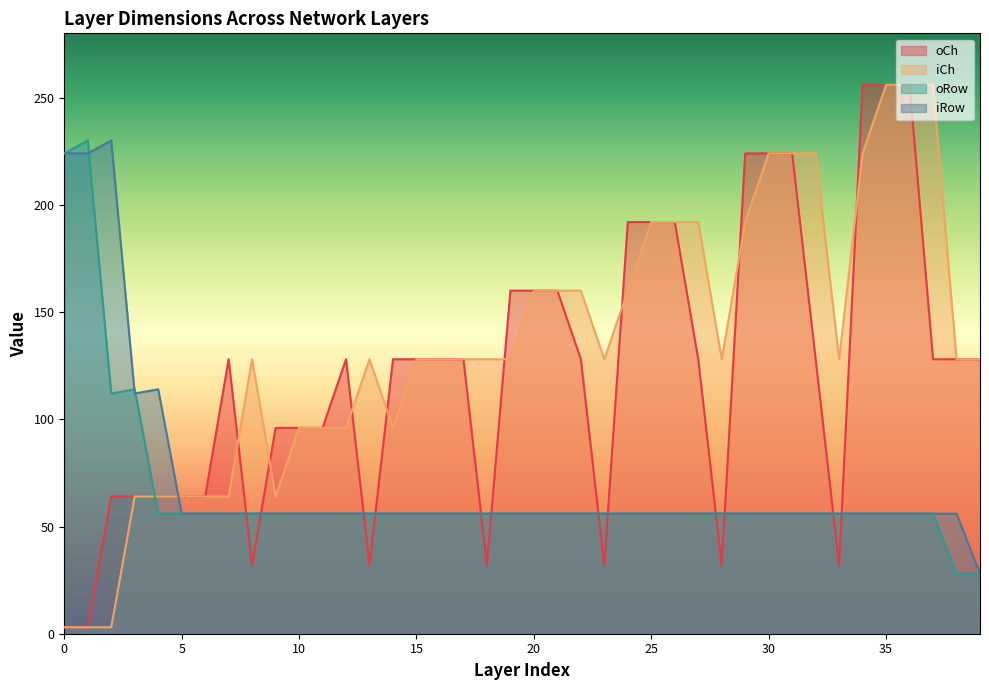

Reading left to right, transcribe all the data shown in this chart.

oCh: 3	3	64	64	64	64	64	128	32	96	96	96	128	32	128	128	128	128	32	160	160	160	128	32	192	192	192	128	32	224	224	224	128	32	256	256	256	128	128	128
iCh: 3	3	3	64	64	64	64	64	128	64	96	96	96	128	96	128	128	128	128	128	160	160	160	128	160	192	192	192	128	192	224	224	224	128	224	256	256	256	128	128
oRow: 224	230	112	114	56	56	56	56	56	56	56	56	56	56	56	56	56	56	56	56	56	56	56	56	56	56	56	56	56	56	56	56	56	56	56	56	56	56	28	28
iRow: 224	224	230	112	114	56	56	56	56	56	56	56	56	56	56	56	56	56	56	56	56	56	56	56	56	56	56	56	56	56	56	56	56	56	56	56	56	56	56	28